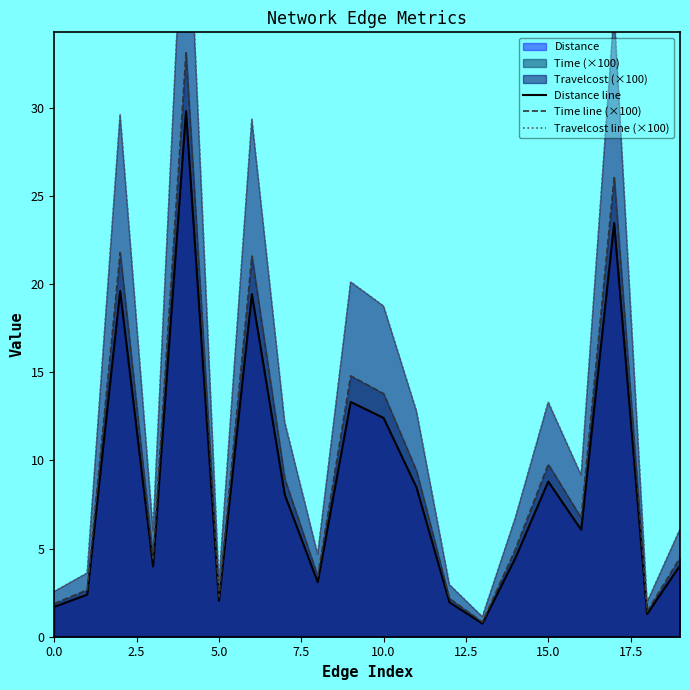

The Time line (×100) series shows 1.9 at 0.0. True or false?

True